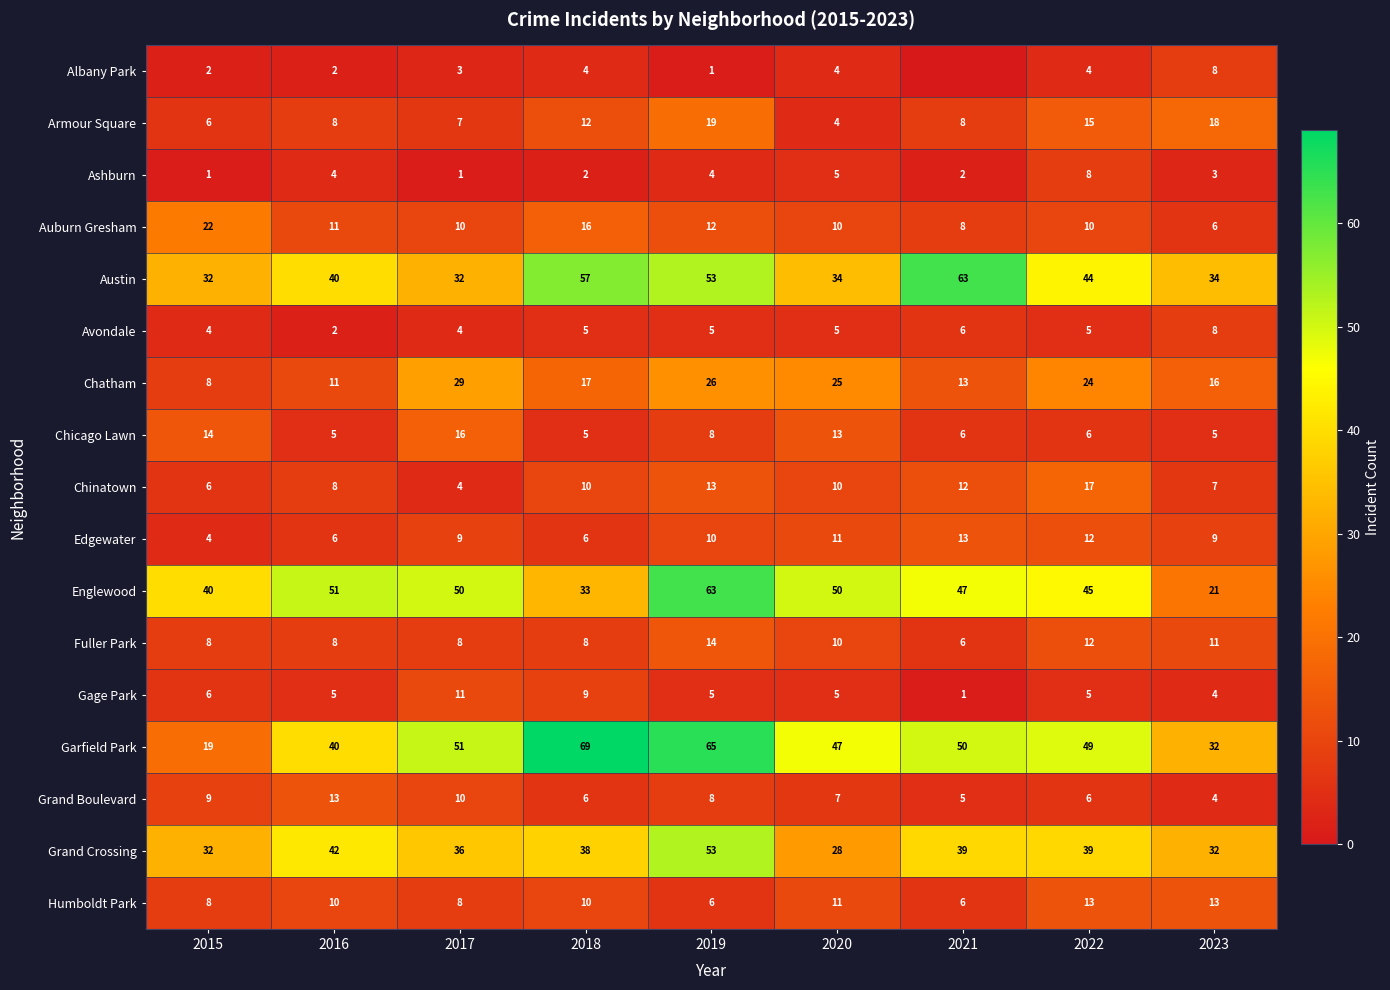

List the series in order of their peak value, lowest first.

Albany Park, Ashburn, Avondale, Gage Park, Edgewater, Grand Boulevard, Humboldt Park, Fuller Park, Chicago Lawn, Chinatown, Armour Square, Auburn Gresham, Chatham, Grand Crossing, Austin, Englewood, Garfield Park